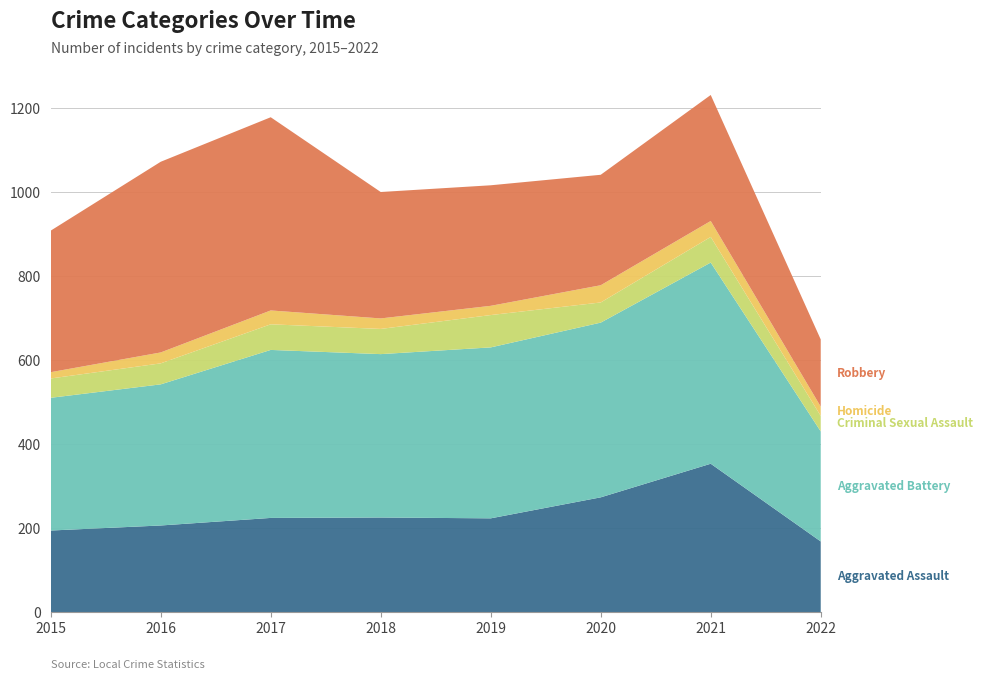

Reading right to left, transcribe all the data shown in this chart.

Aggravated Assault: 2022=168	2021=353	2020=273	2019=223	2018=225	2017=224	2016=206	2015=194
Aggravated Battery: 2022=262	2021=479	2020=416	2019=407	2018=389	2017=400	2016=336	2015=316
Criminal Sexual Assault: 2022=37	2021=61	2020=48	2019=77	2018=60	2017=61	2016=50	2015=46
Homicide: 2022=22	2021=38	2020=41	2019=22	2018=25	2017=33	2016=26	2015=15
Robbery: 2022=160	2021=300	2020=263	2019=287	2018=301	2017=460	2016=454	2015=337